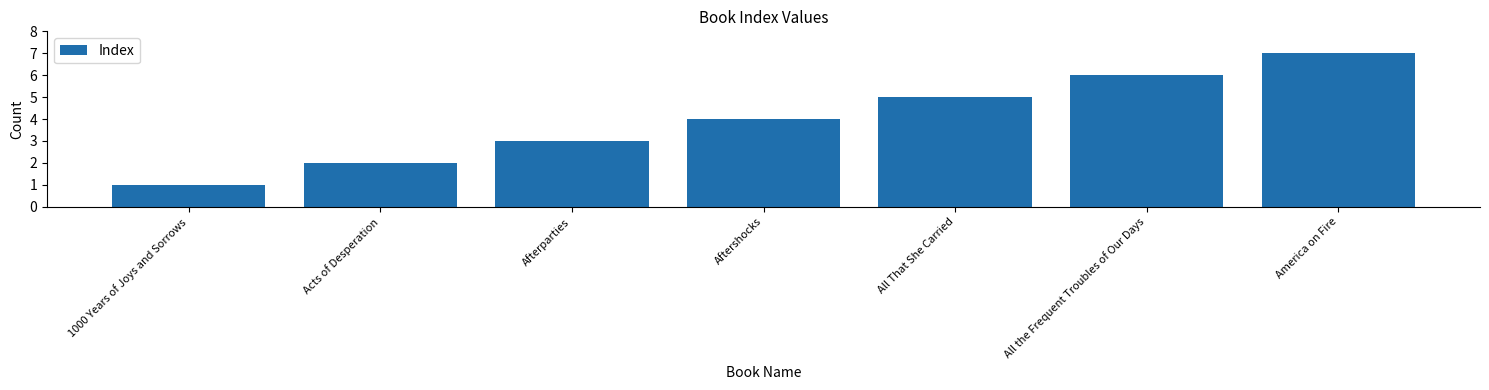

Count the values in the range 2 to 6.

5